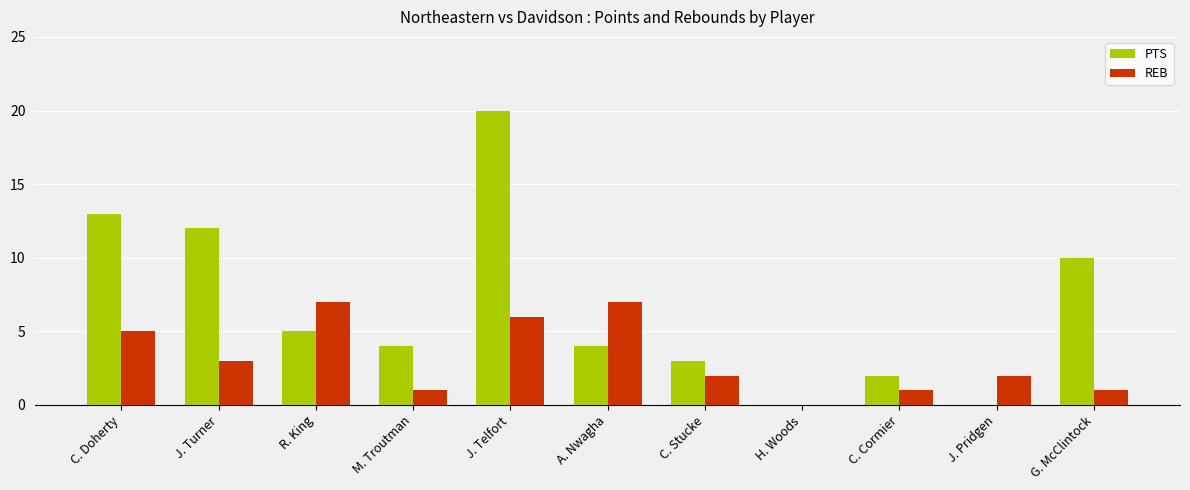

At which category is the sum across all series the highest?

J. Telfort